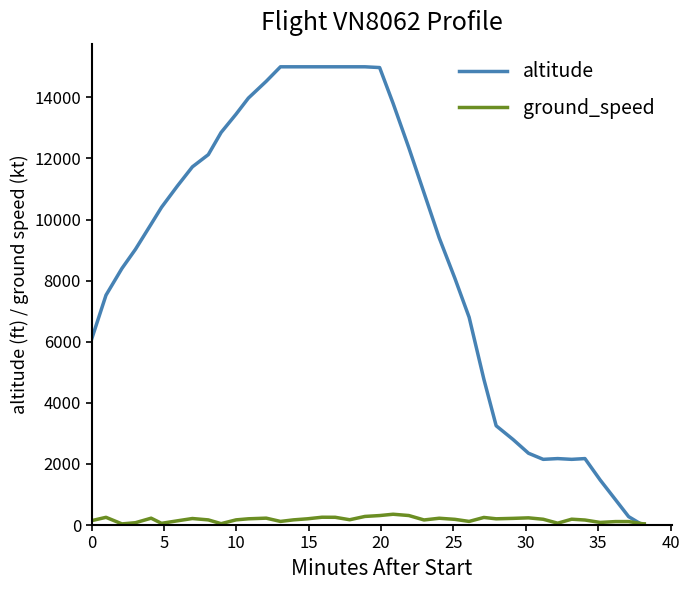

The value of altitude at 11 is 4522. True or false?

False